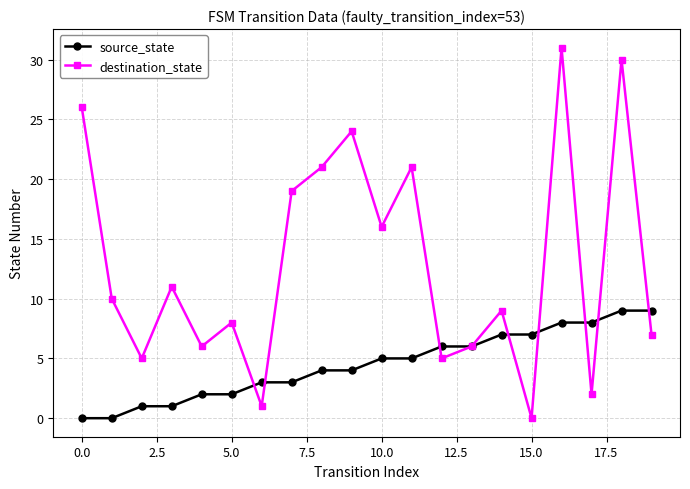

How many positive values does the destination_state series have?

19